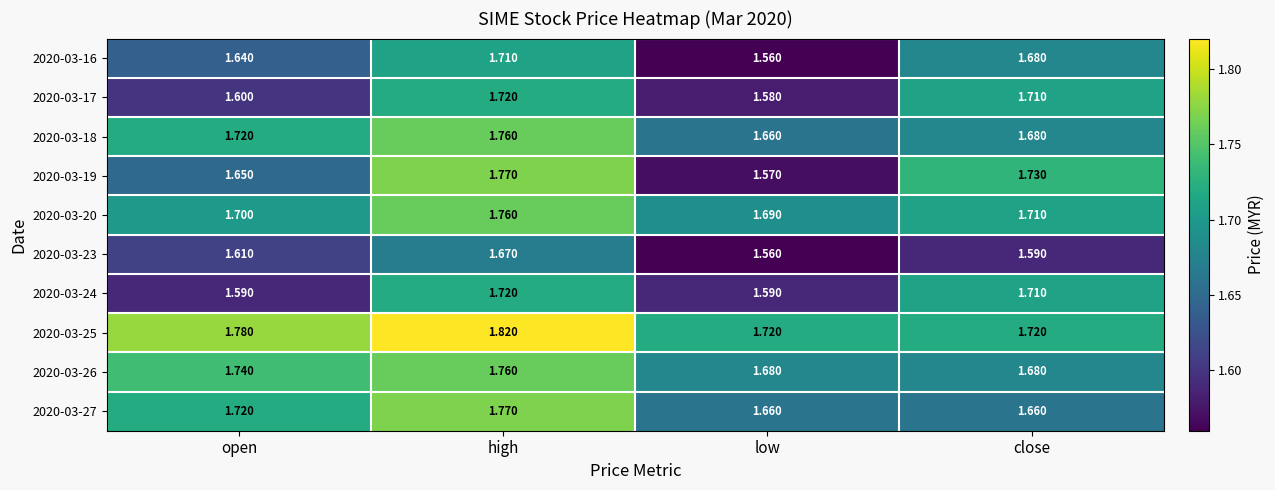

What is the minimum value shown in the chart?

1.6